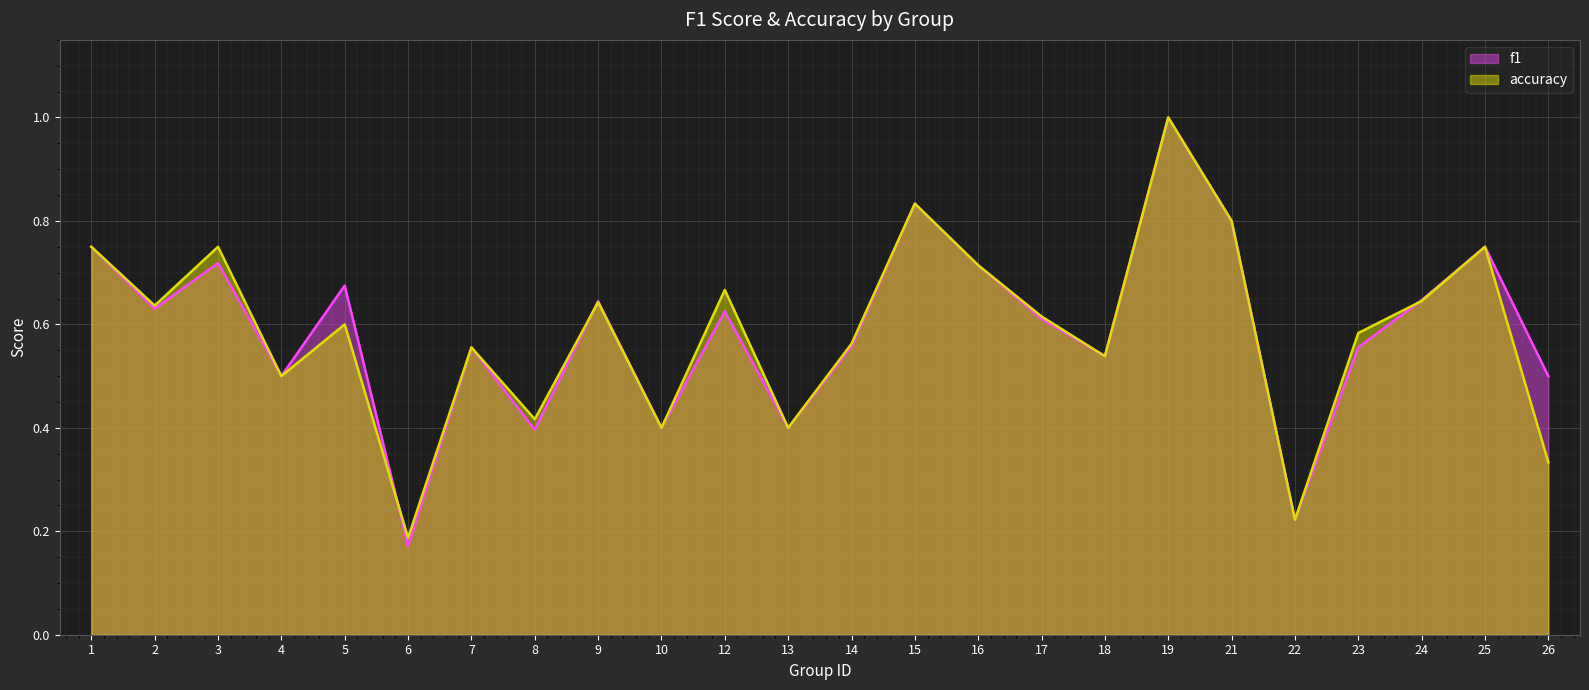

Between 3 and 12, which series saw the biggest shift?

f1